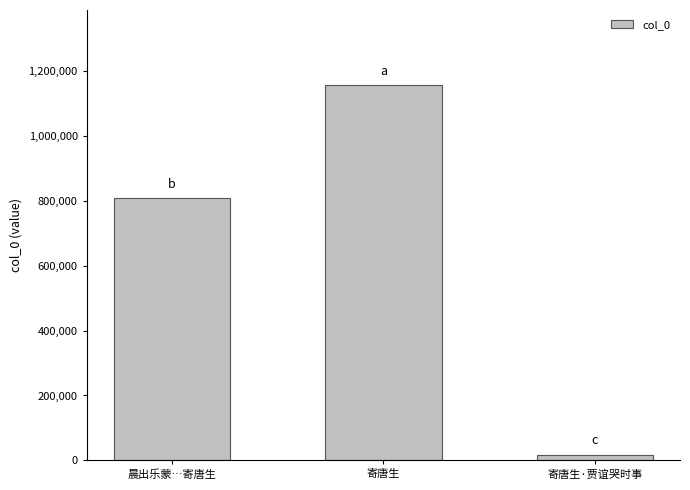

List the labels in order of value, smallest first.

寄唐生·贾谊哭时事, 晨出乐蒙…寄唐生, 寄唐生